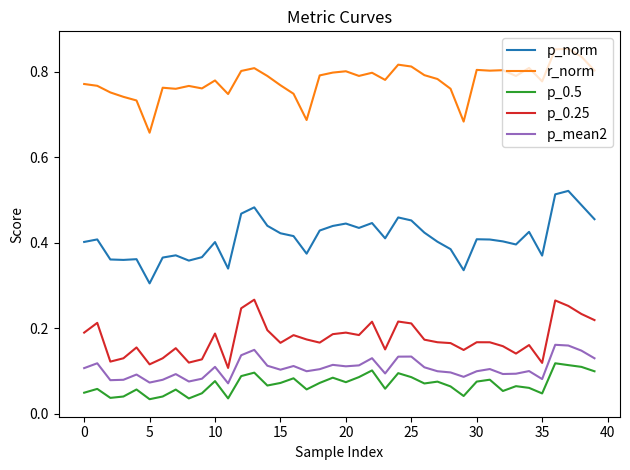

Rank the series by their maximum value, from lowest to highest.

p_0.5, p_mean2, p_0.25, p_norm, r_norm